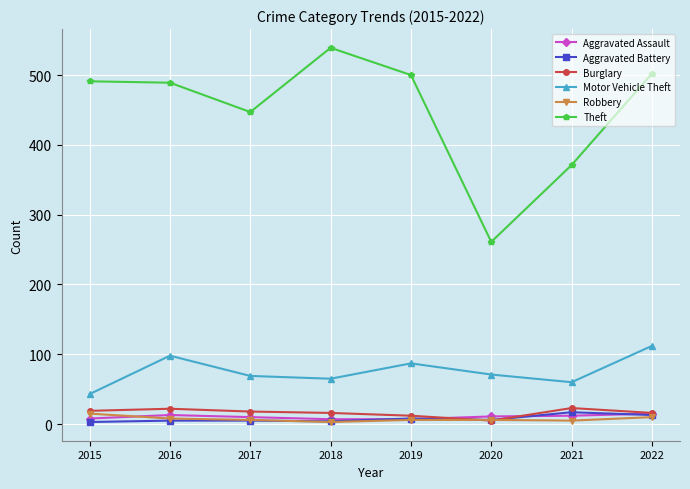

What are all the series names shown in the legend?

Aggravated Assault, Aggravated Battery, Burglary, Motor Vehicle Theft, Robbery, Theft